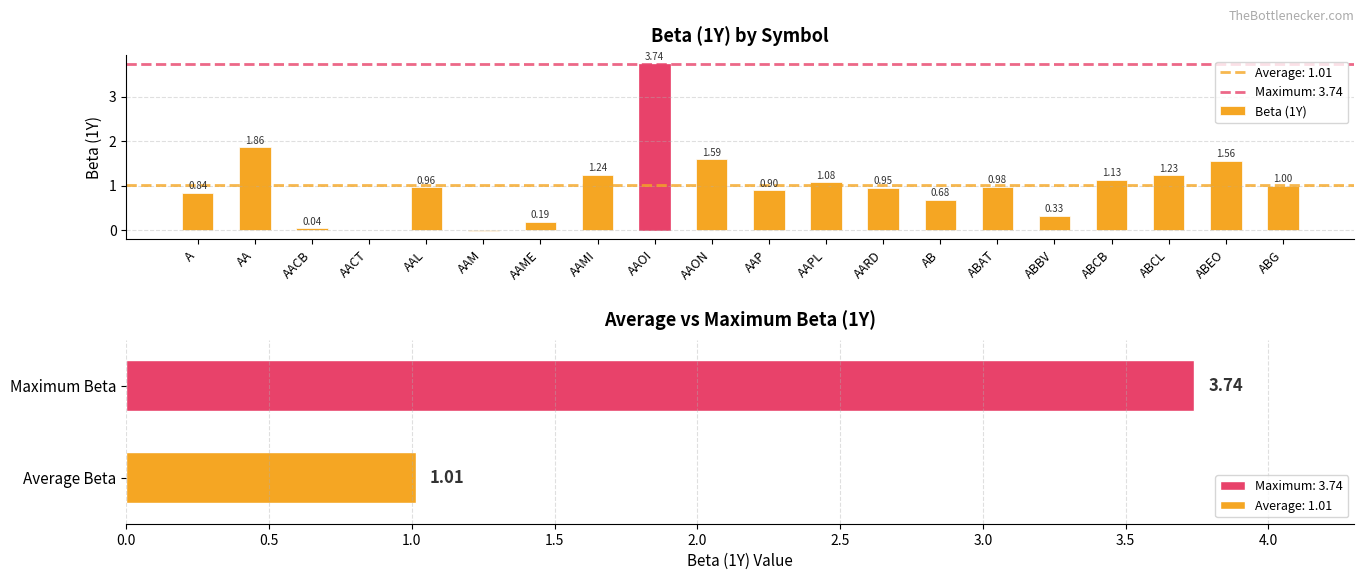

Which has a higher value, ABG or AAMI?

AAMI